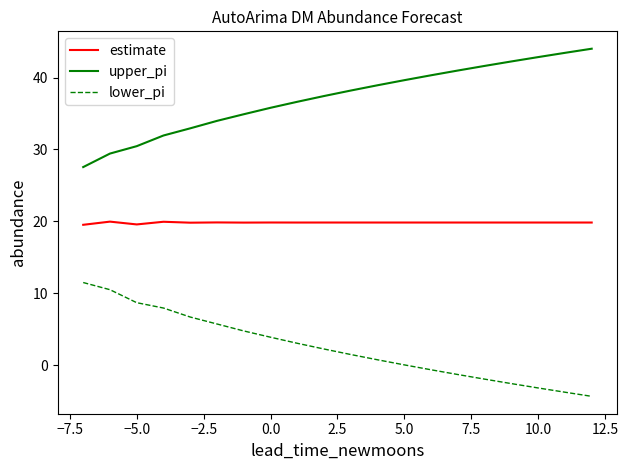

What is the difference between the maximum and minimum values in the lower_pi series?

15.8